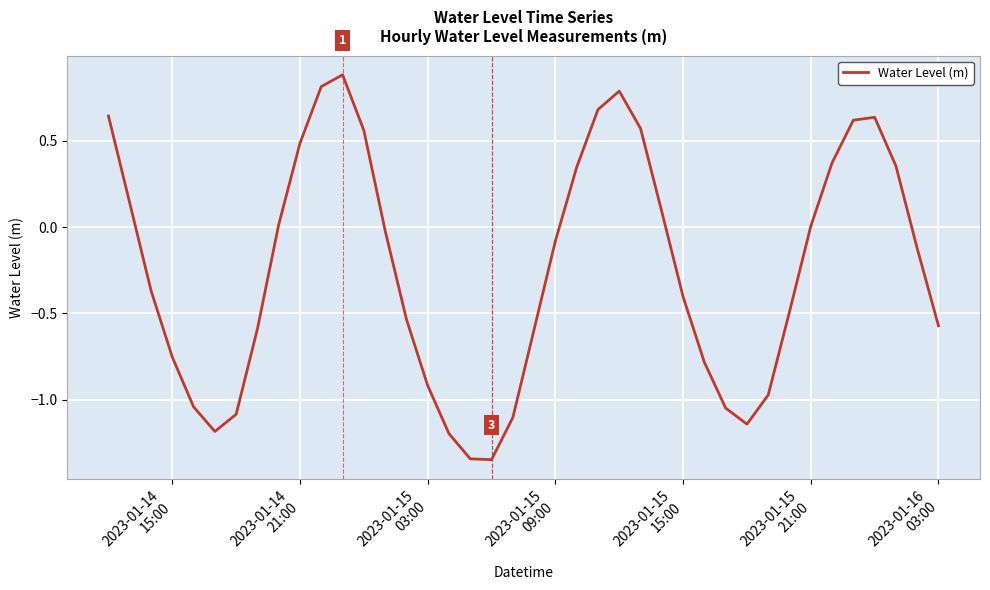

What is the greatest value displayed?

0.9